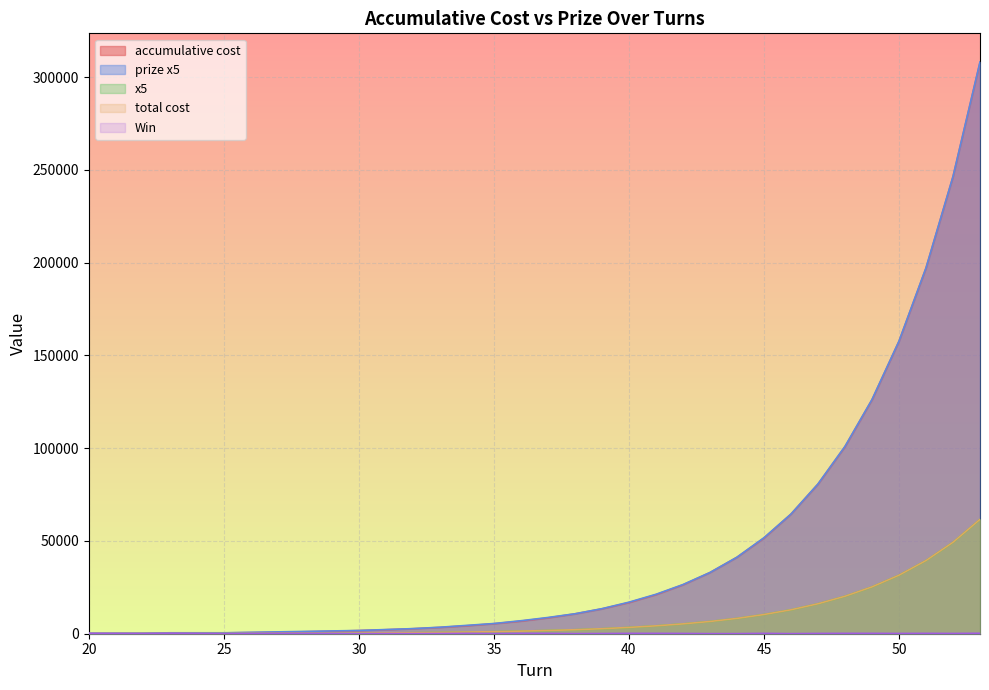

What are all the series names shown in the legend?

accumulative cost, prize x5, x5, total cost, Win